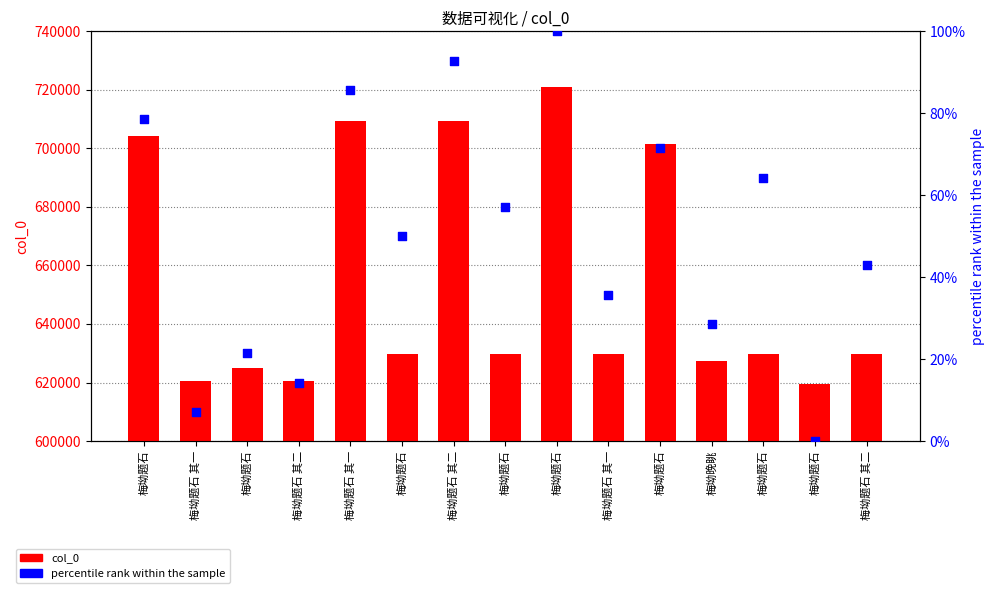

At which category is the sum across all series the highest?

梅坳题石